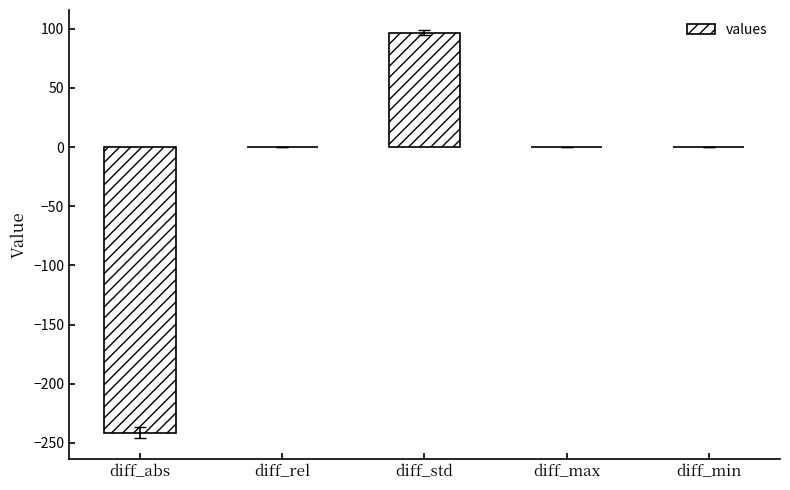

The value at diff_rel is 0.2. True or false?

True